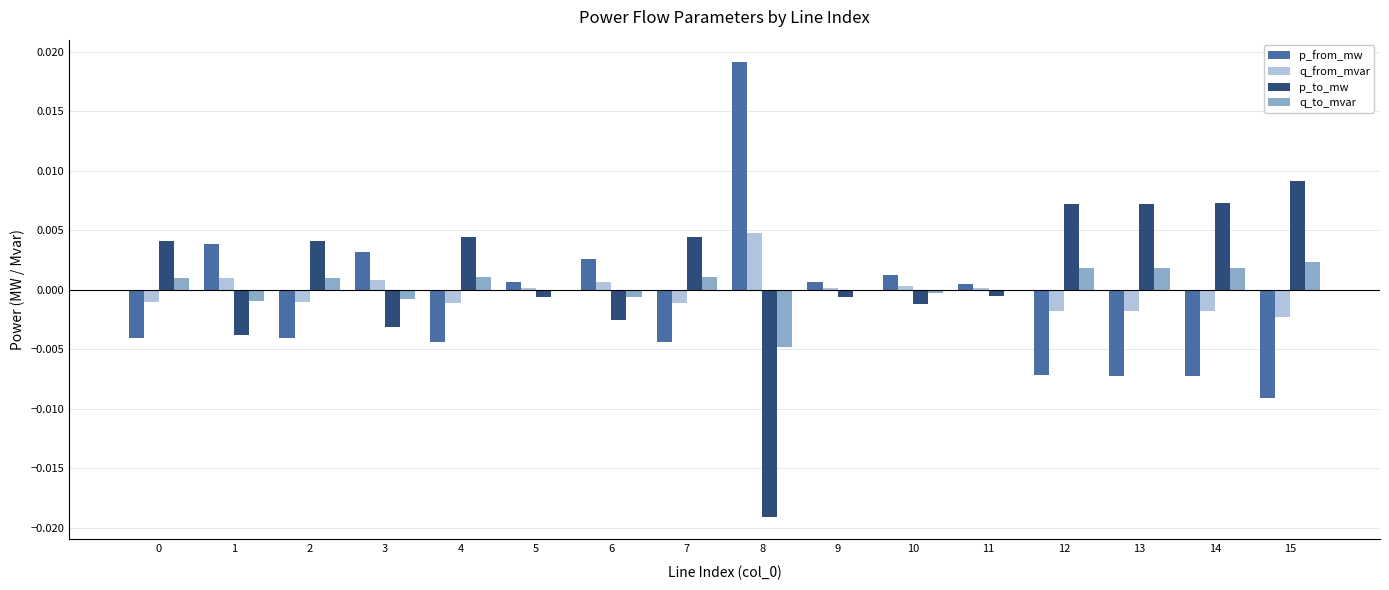

How many bars are there in each group?

4